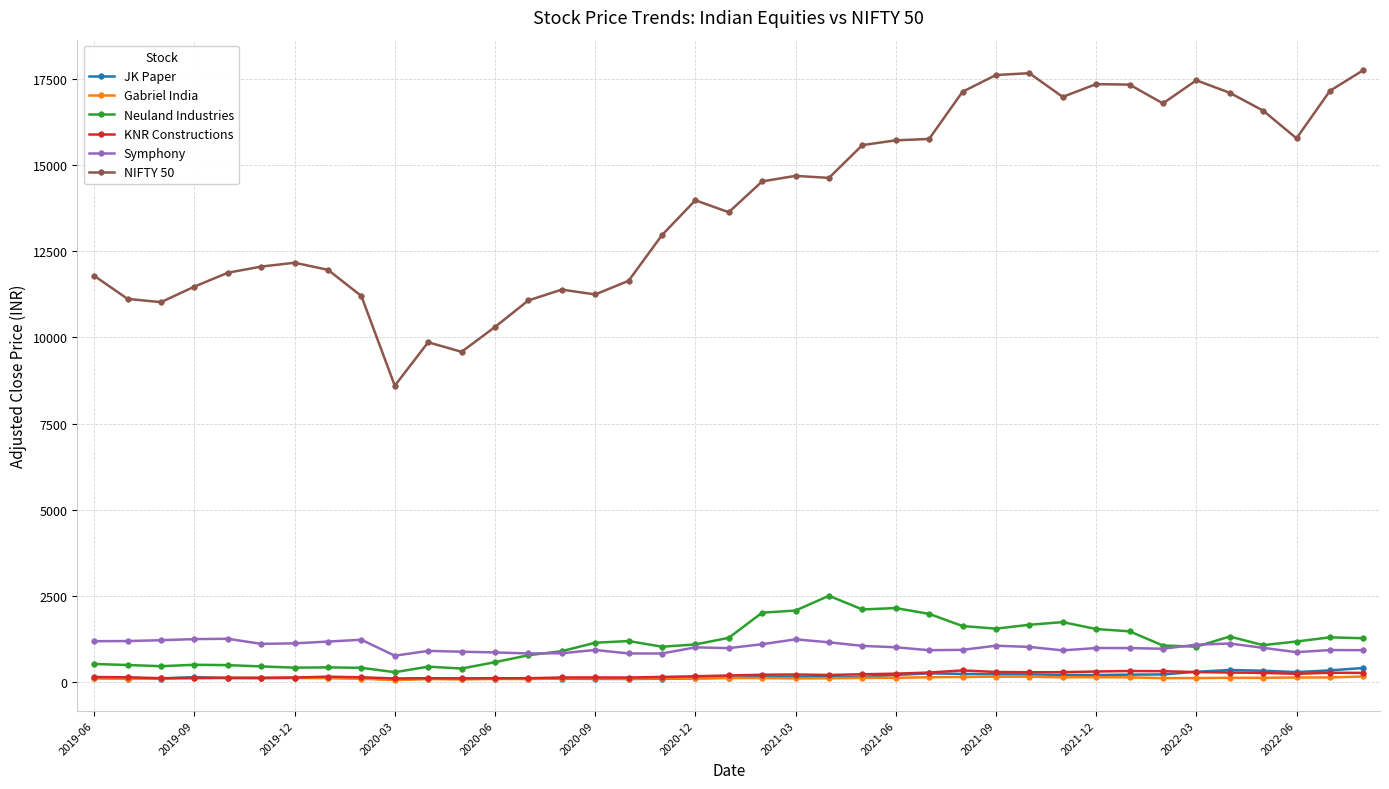

True or false: NIFTY 50 and JK Paper cross at least once.

False